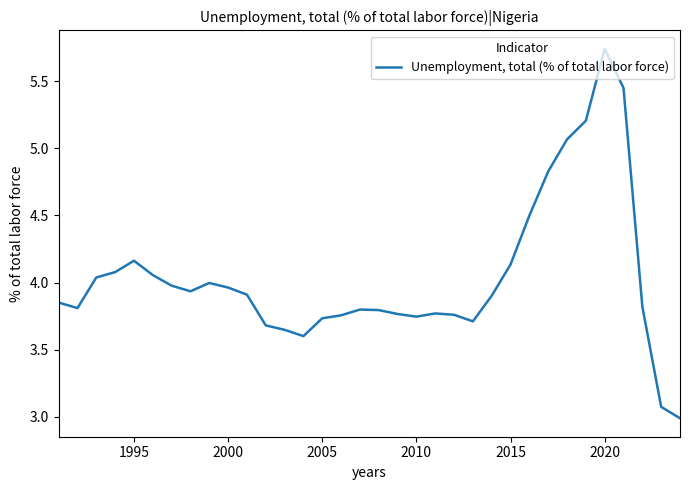

What is the difference between the maximum and minimum values?

2.8